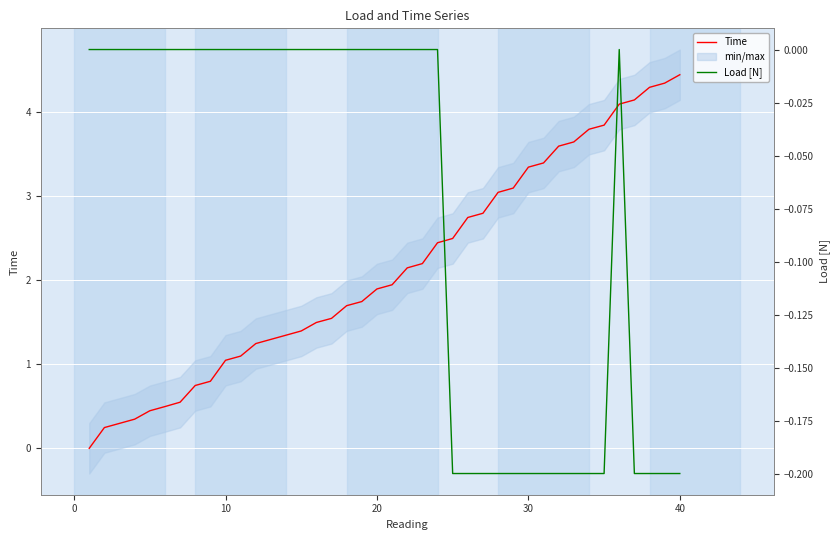

How many lines are shown in the chart?

2